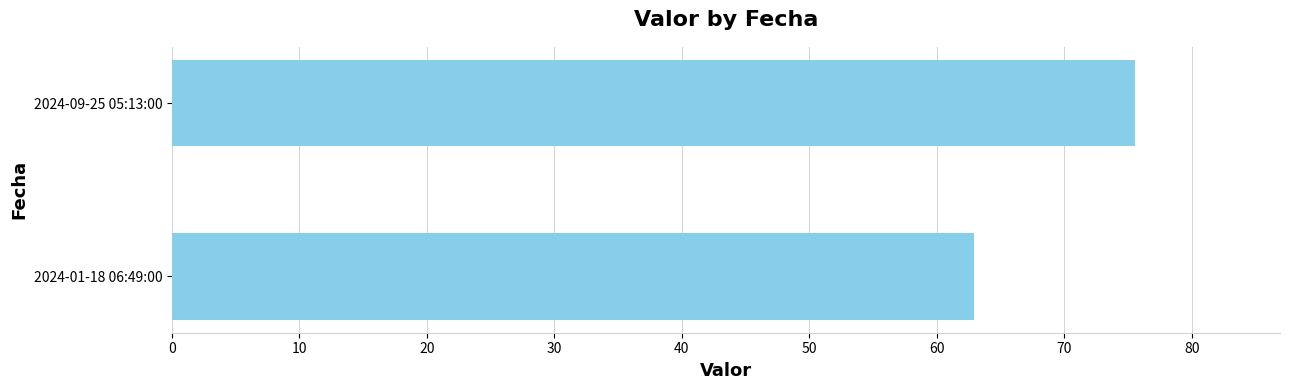

List the labels in order of value, smallest first.

2024-01-18 06:49:00, 2024-09-25 05:13:00